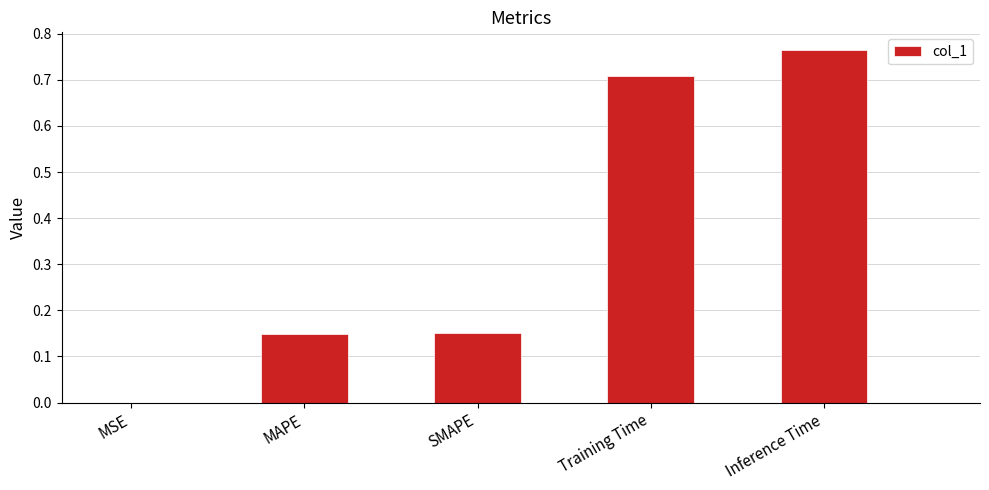

The chart shows a value of 1.1 at Inference Time. True or false?

False